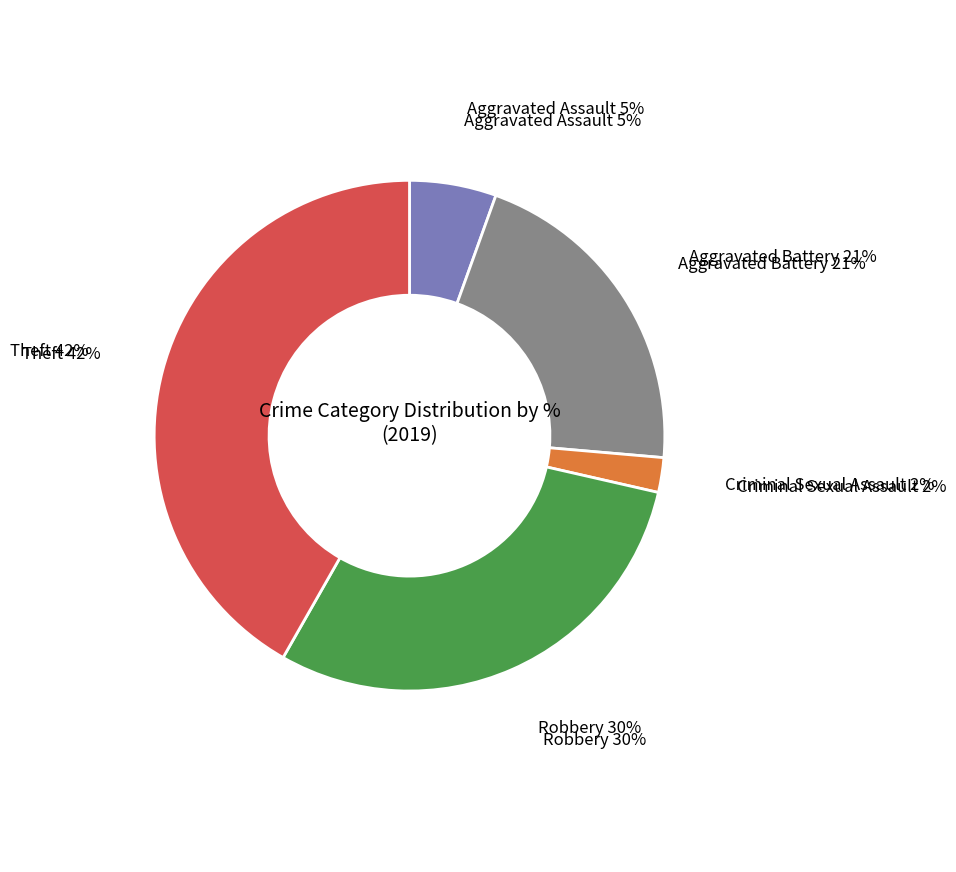

Rank the categories by value from lowest to highest.

Criminal Sexual Assault, Aggravated Assault, Aggravated Battery, Robbery, Theft